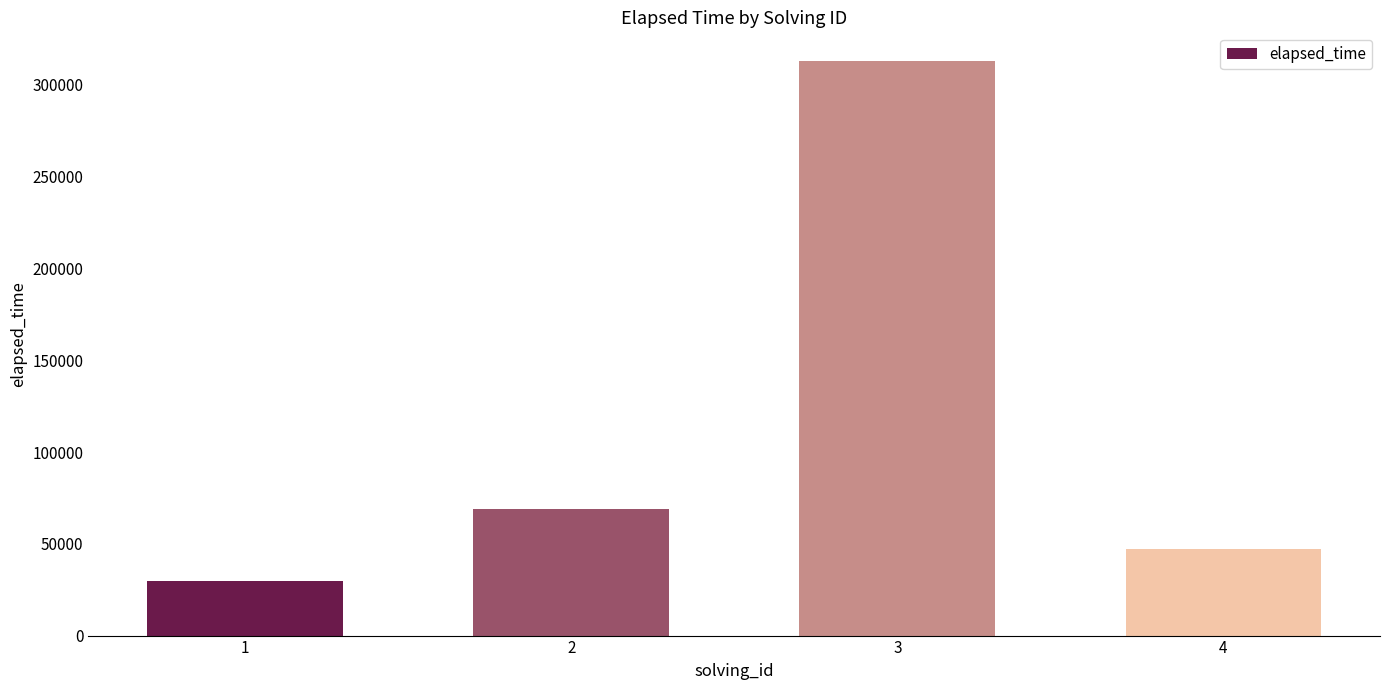

What is the smallest value displayed?

30000